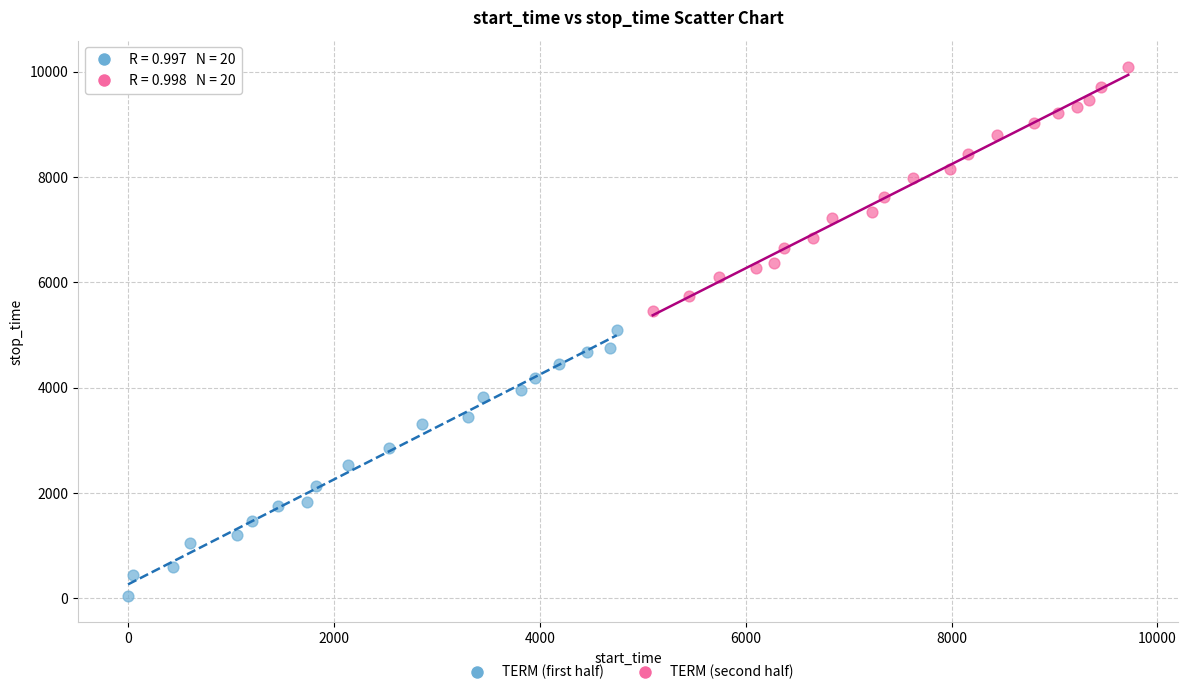

What are all the series names shown in the legend?

TERM (first half), TERM (second half)